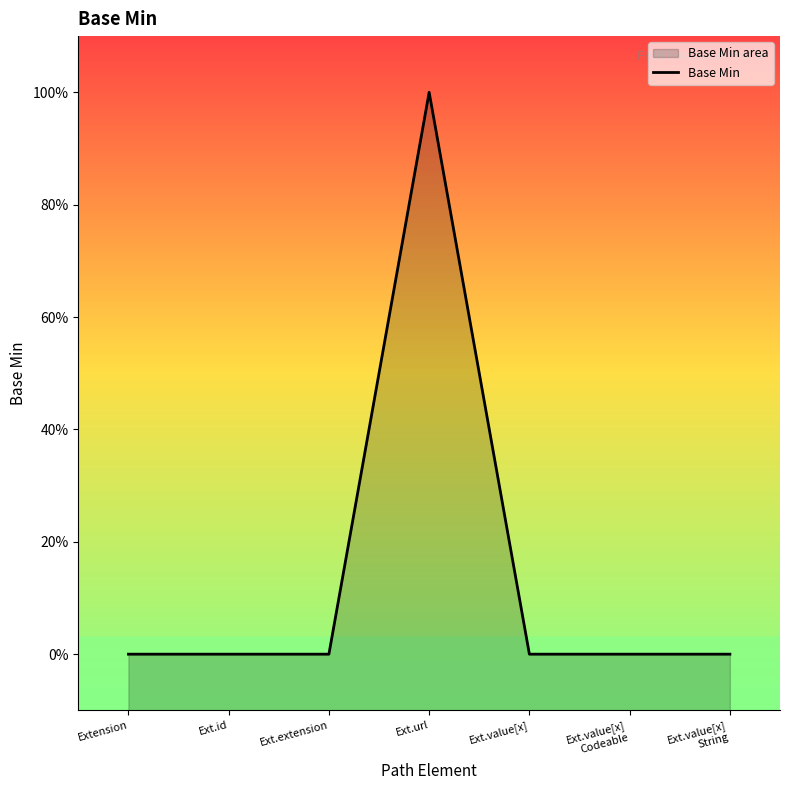

Between Extension and Ext.value[x]
Codeable, which is larger?

Extension